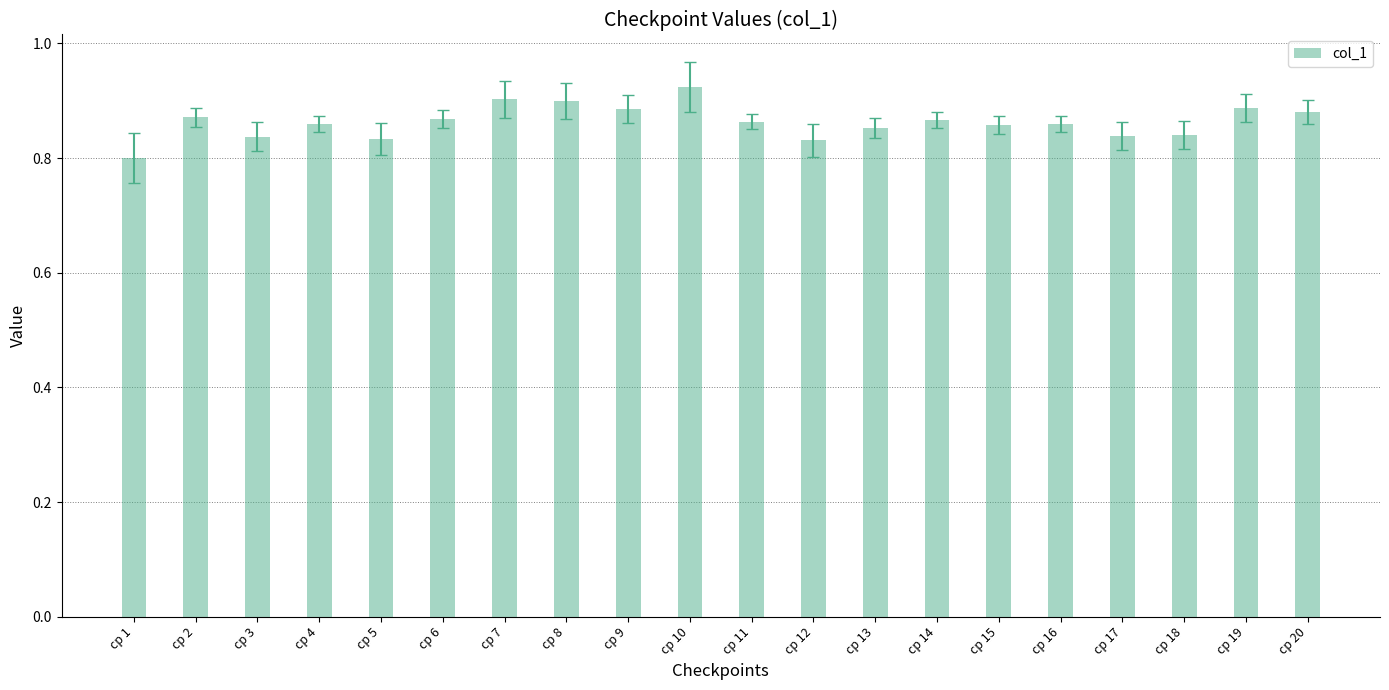

The value at cp 8 is 0.5. True or false?

False